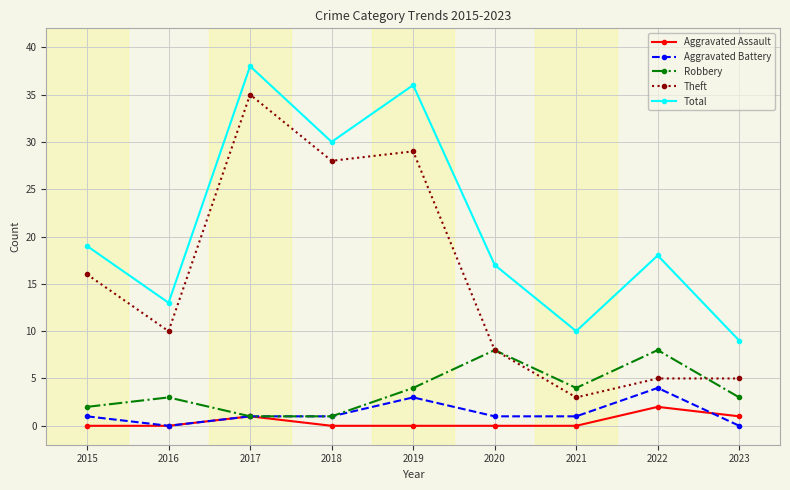

True or false: Aggravated Assault has more than 0 points higher than both neighbors.

True